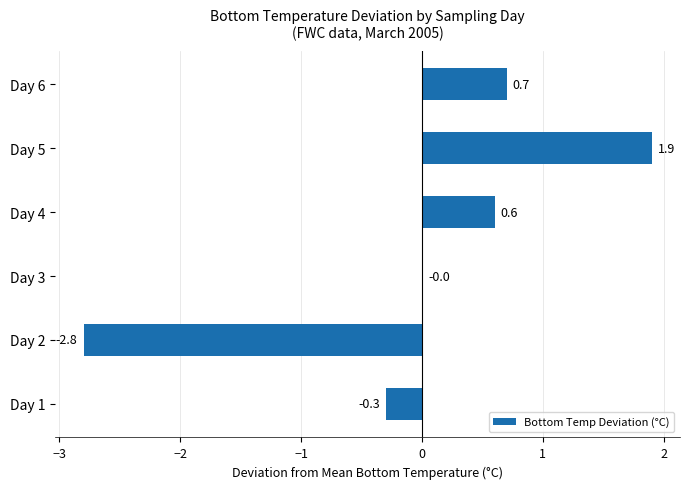

What is the change in value from Day 1 to Day 3?

+0.3